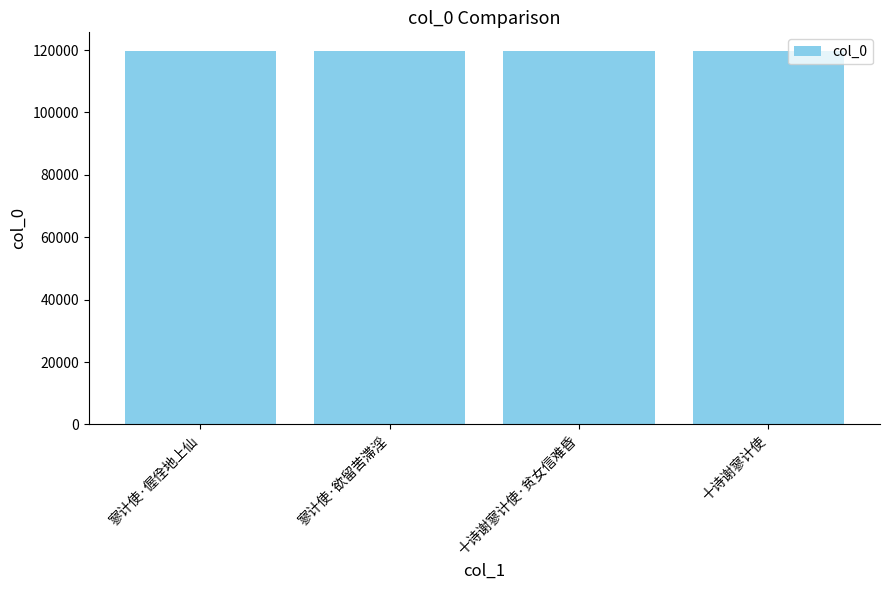

Does the chart contain stacked bars?

No